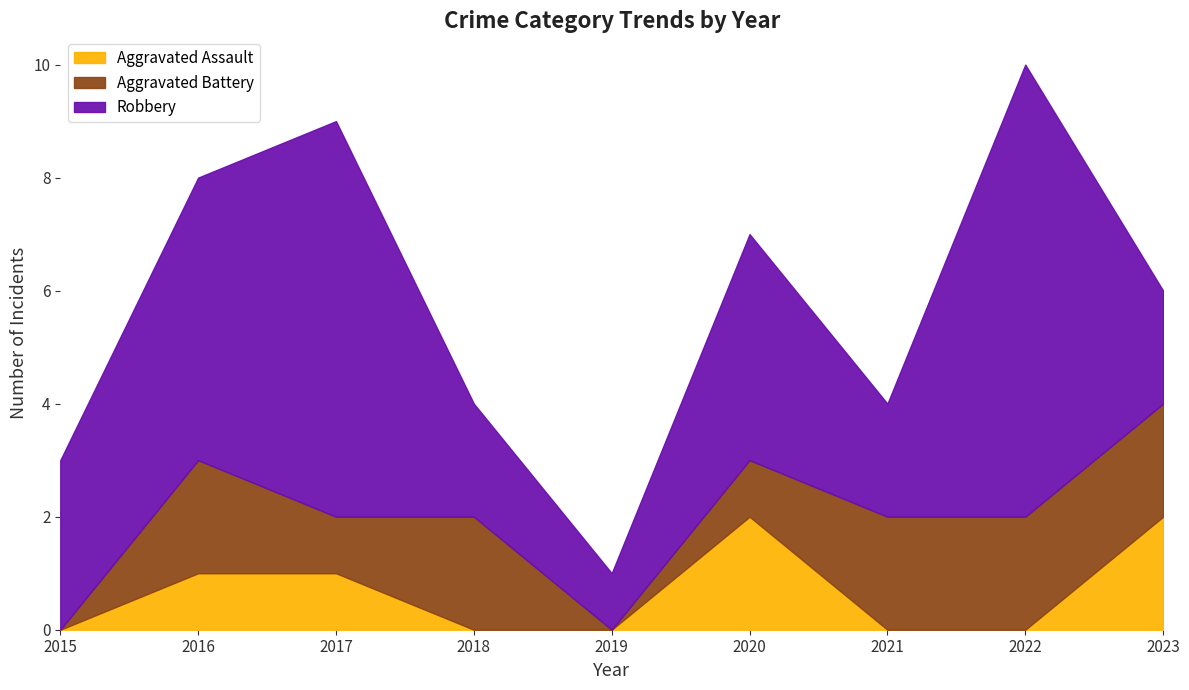

At which category is the sum across all series the highest?

2022